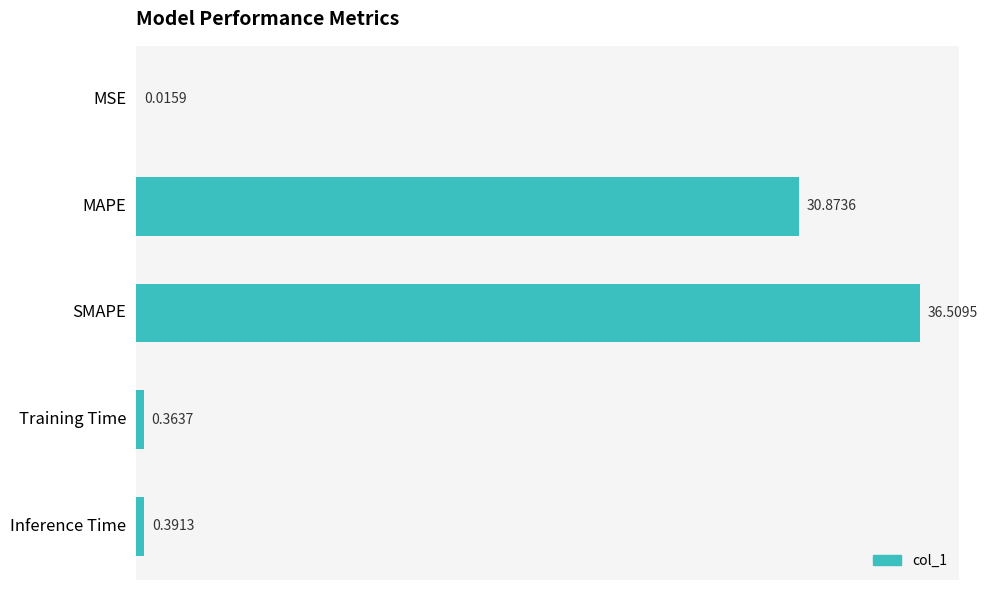

What is the change in value from MAPE to Inference Time?

-30.5